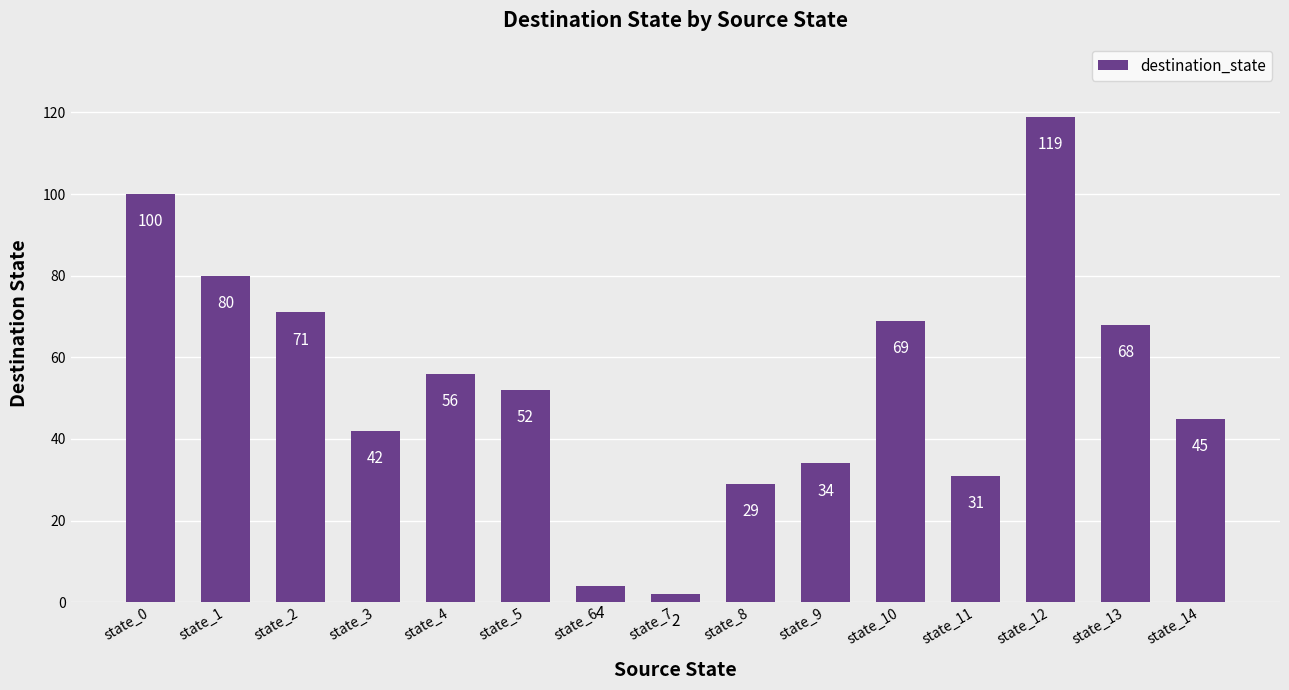

The value at state_13 is 68. True or false?

True